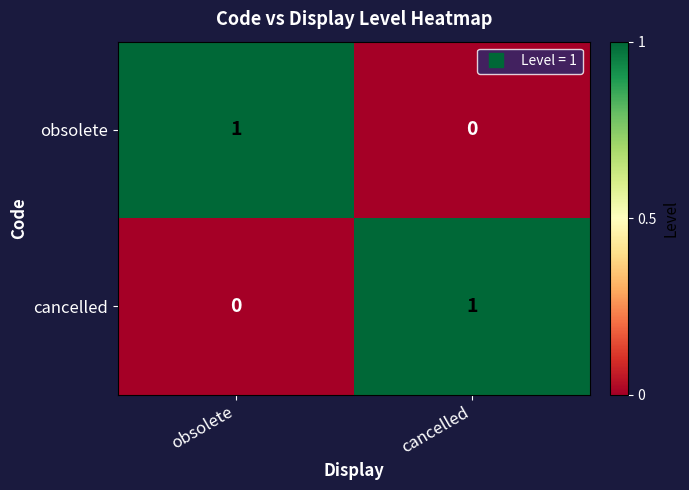

Reading left to right, list all the values displayed in this chart.

obsolete: 1	0
cancelled: 0	1